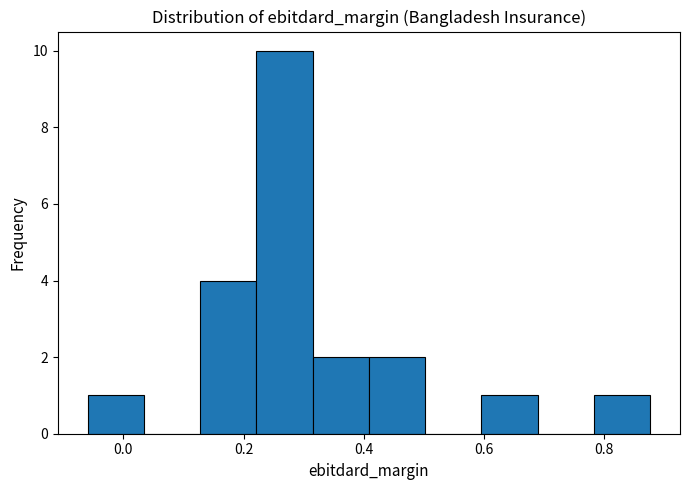

Which range on the x-axis has the tallest bar?

0.22 to 0.32